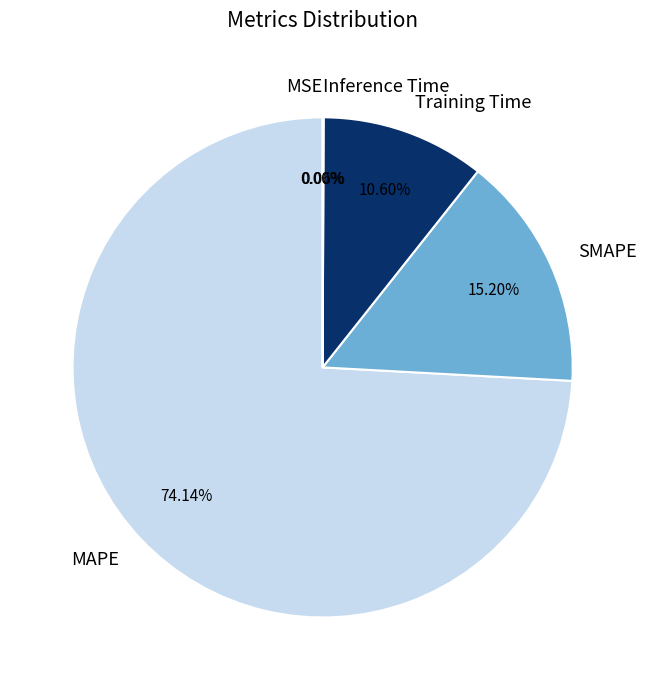

What is the total percentage of MSE and SMAPE?

15.2%